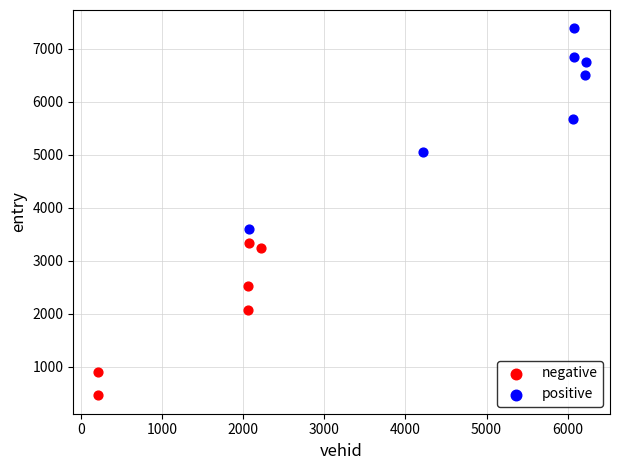

Which series has the widest spread of Y values?

positive